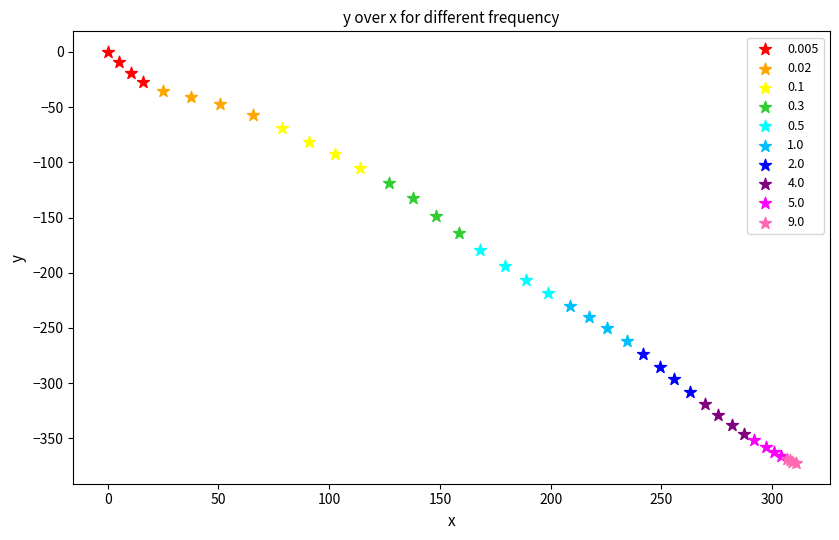

What are all the series names shown in the legend?

0.005, 0.02, 0.1, 0.3, 0.5, 1.0, 2.0, 4.0, 5.0, 9.0